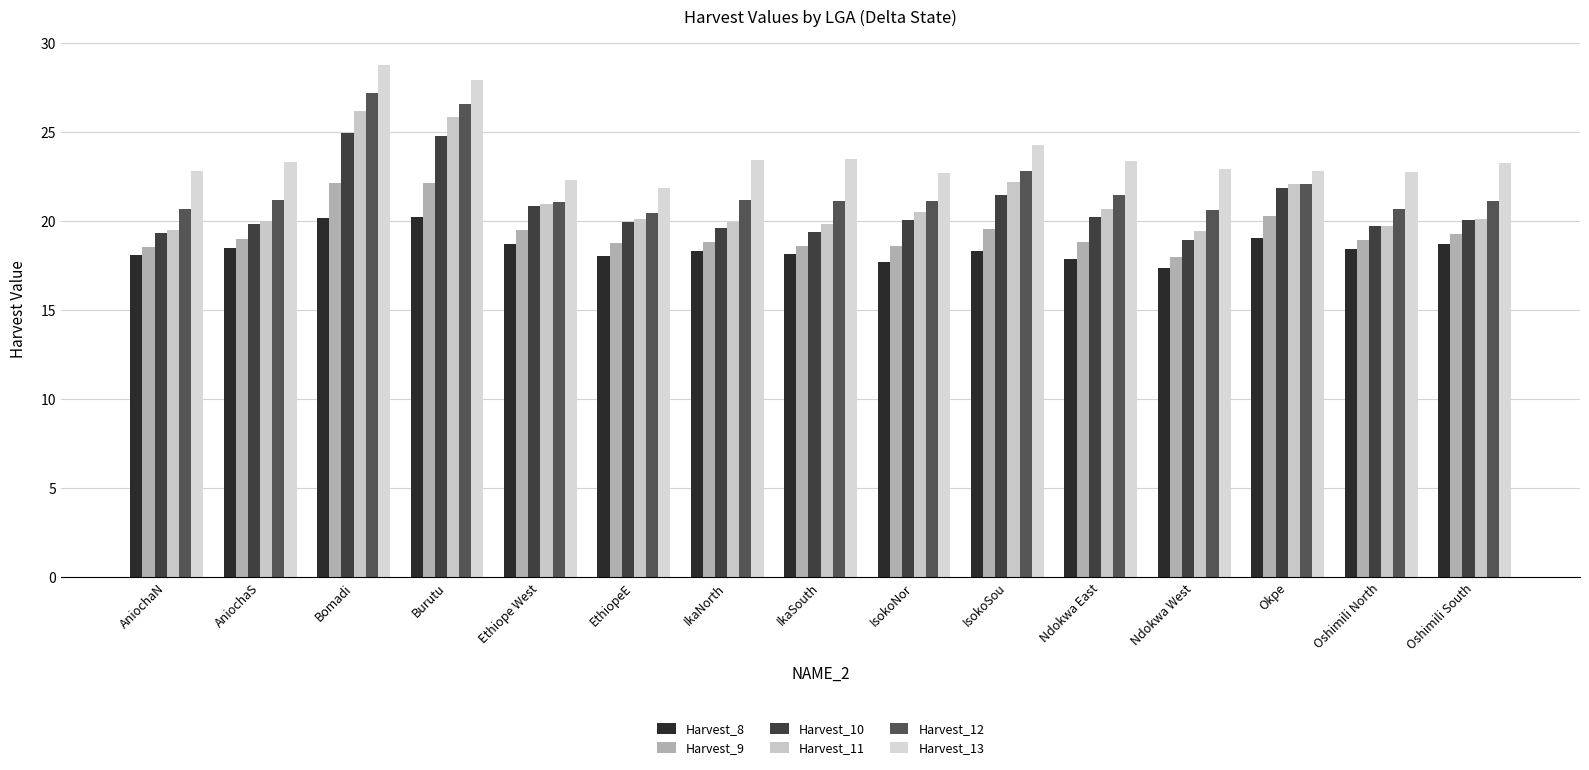

Which category has the highest value in the Harvest_10 series?

Bomadi